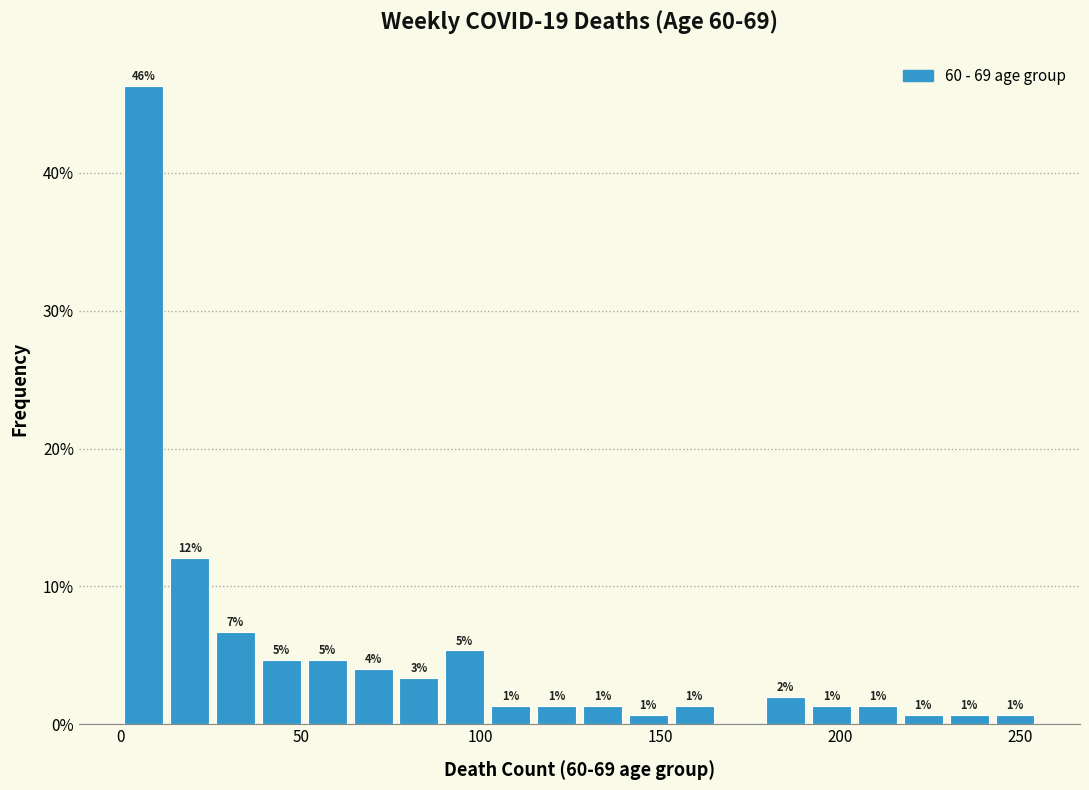

Around what value on the x-axis is the tallest bar? Give the approximate position of its centre, as read against the axis.

5